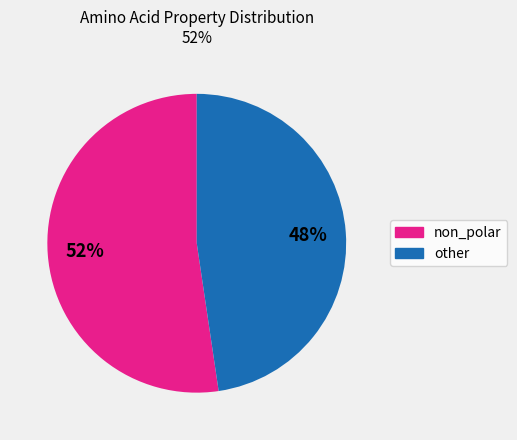

How many segments does this pie chart have?

2